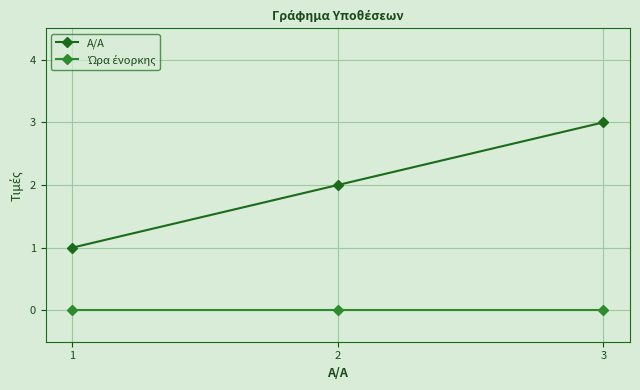

Which series has the largest total across all categories?

A/A